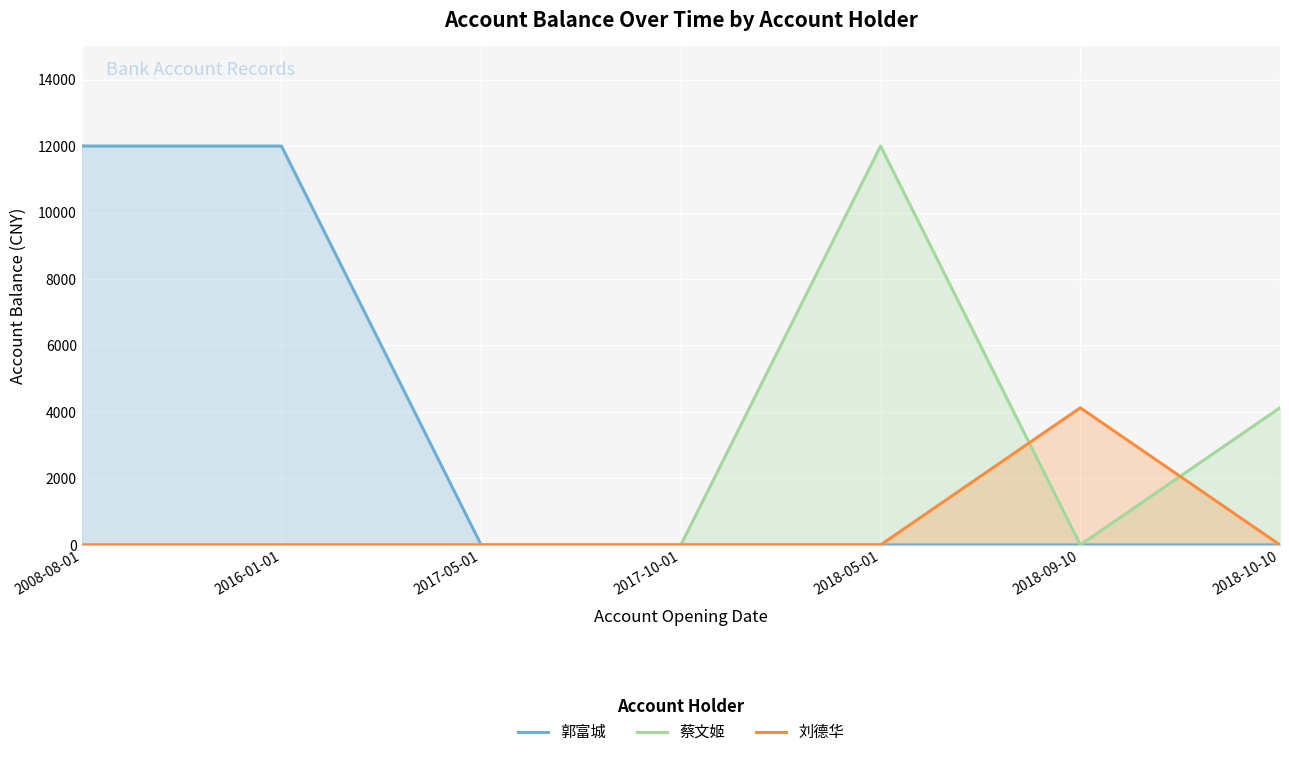

Between 2016-01-01 and 2018-10-10, which series saw the biggest shift?

郭富城